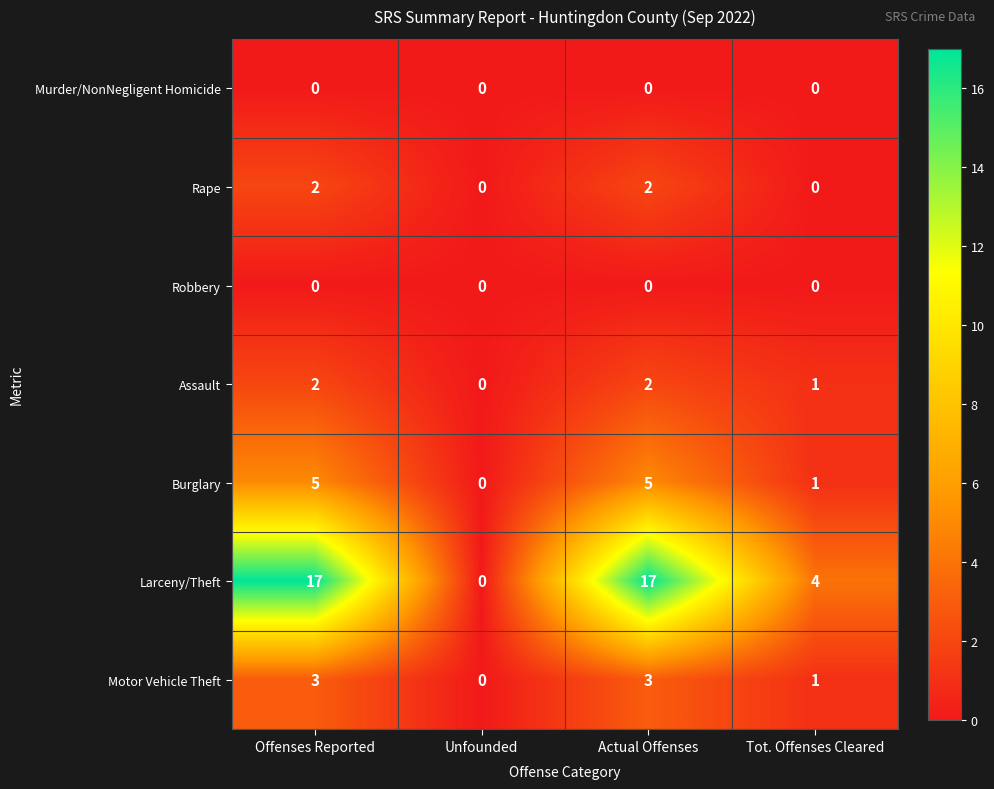

Is it true that Motor Vehicle Theft equals -1 at Unfounded?

False